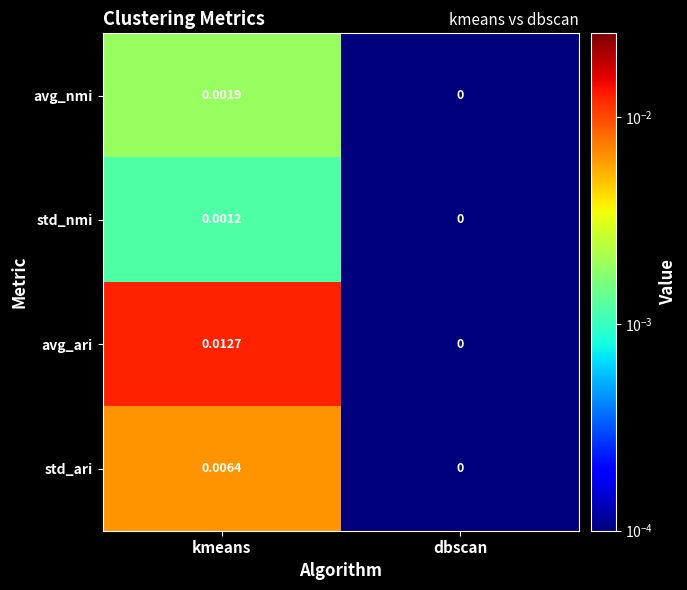

At which label is avg_nmi closest to 0?

dbscan